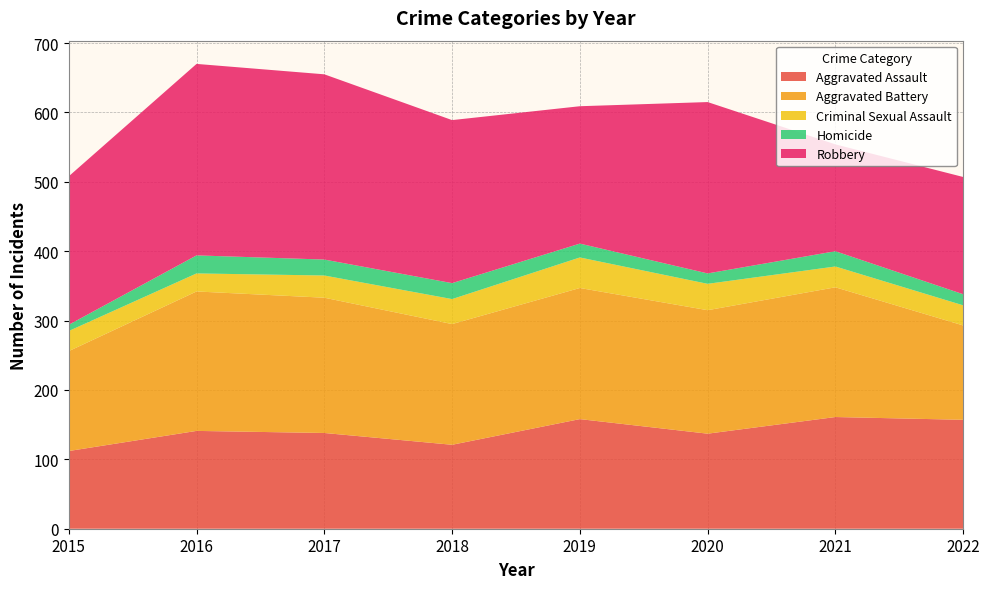

Reading left to right, extract all data points from this chart.

Aggravated Assault: 112	141	138	121	158	137	161	157
Aggravated Battery: 144	201	195	174	189	178	187	136
Criminal Sexual Assault: 29	26	32	36	44	38	30	29
Homicide: 9	26	23	23	20	15	22	16
Robbery: 214	276	267	235	198	247	154	169